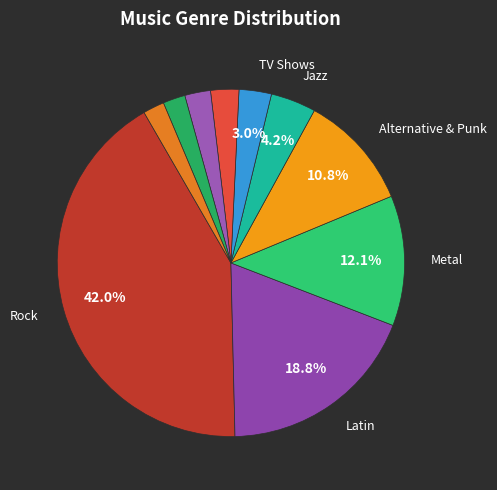

How many segments does this pie chart have?

10